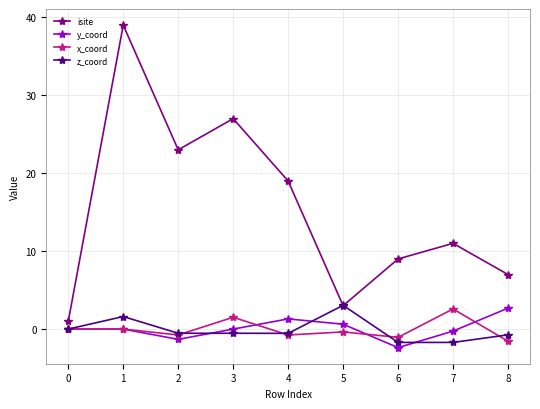

Which series has the largest total across all categories?

isite